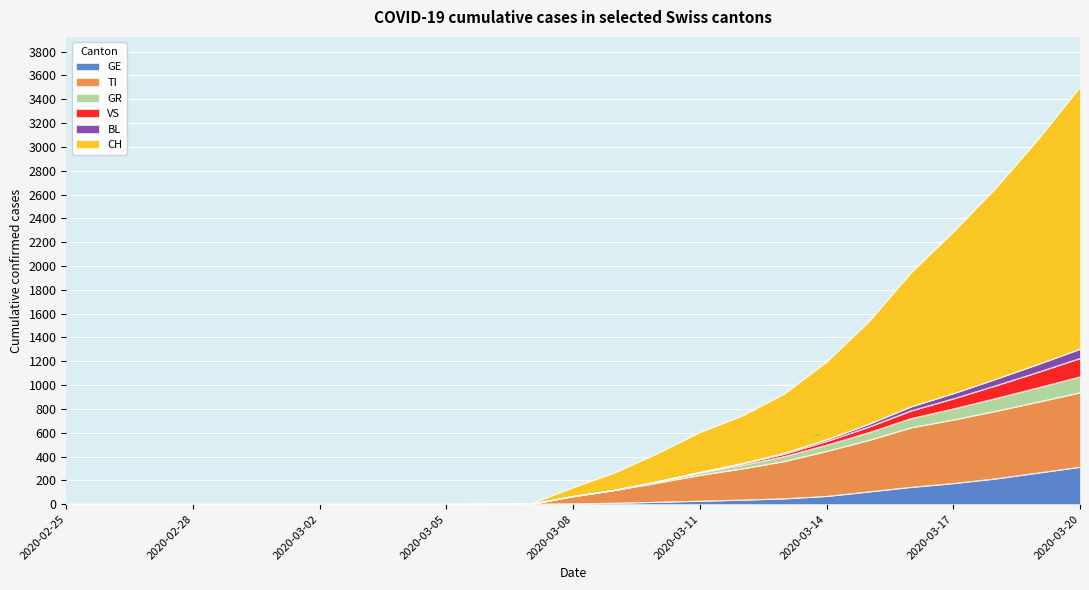

True or false: GR has a value of 0 at 2020-02-28.

True